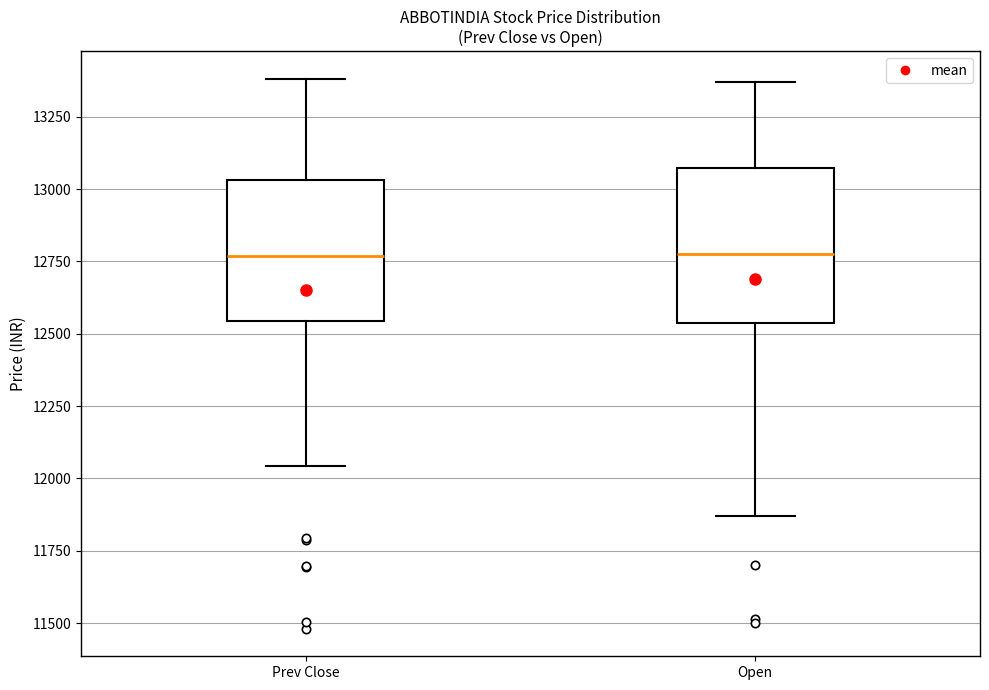

Where is the upper edge of the box for Open on the y-axis? The values are not printed on the chart, so give them approximately, as read against the axis.

13050